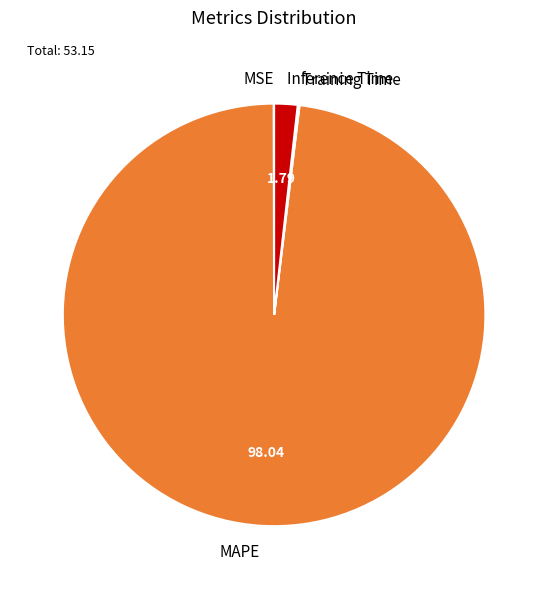

Is there a majority slice in this chart?

Yes